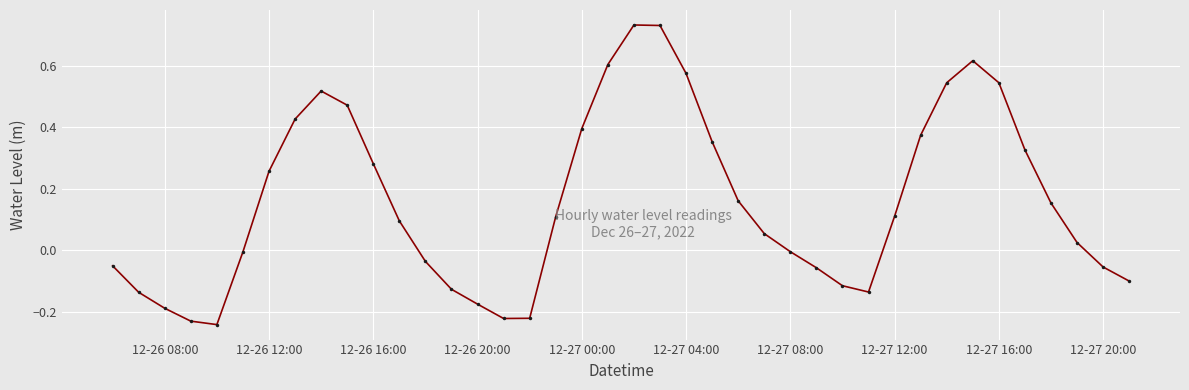

Count the number of data series in this chart.

1